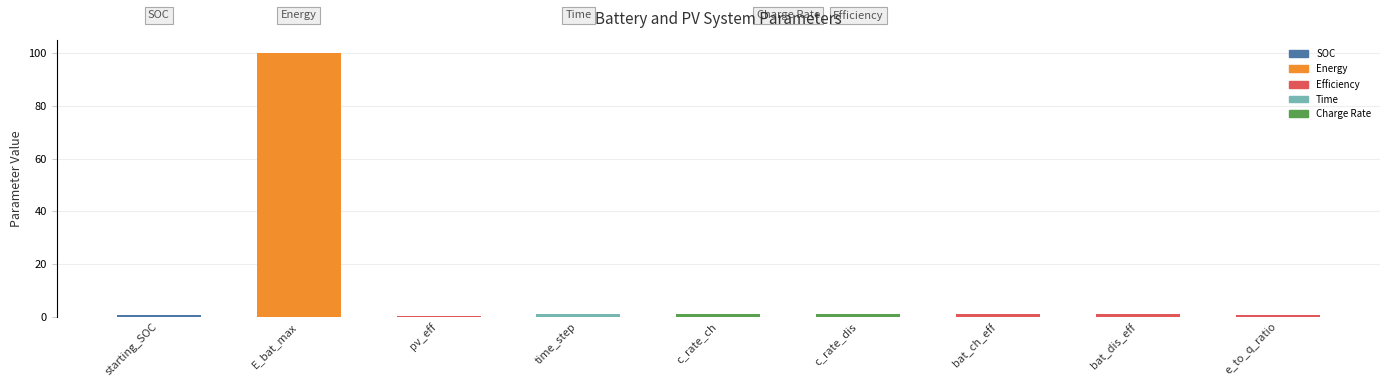

What is the sum of all values?

106.1